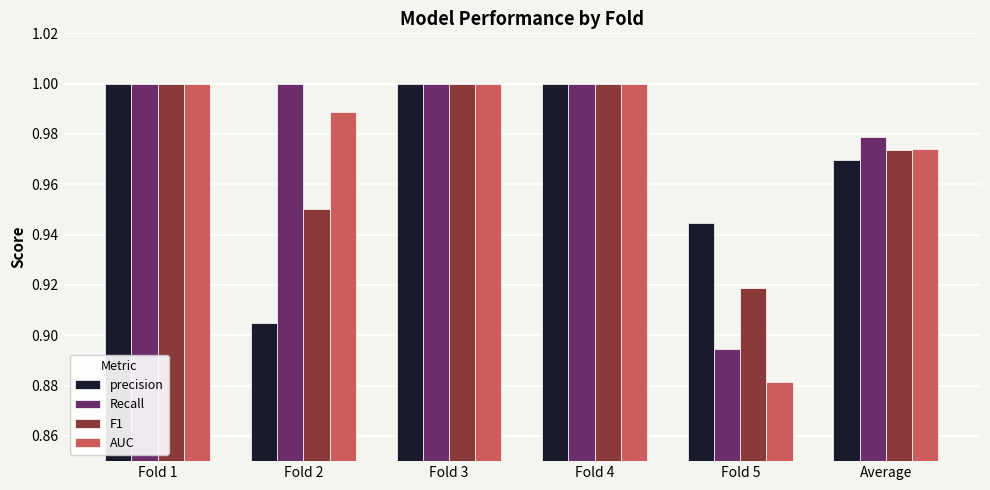

What is the label of the 5th bar from the right?

Fold 2